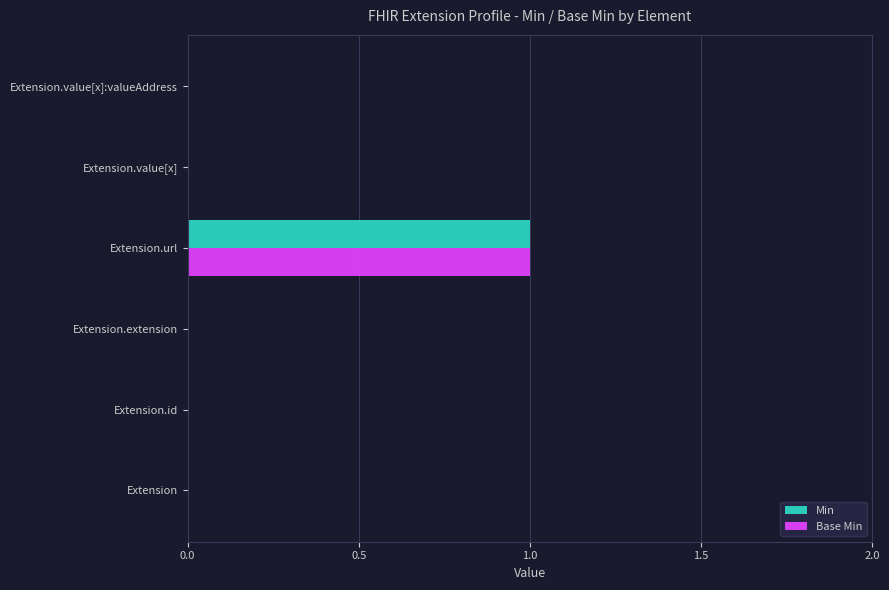

Which category has the highest value across all series?

Extension.url